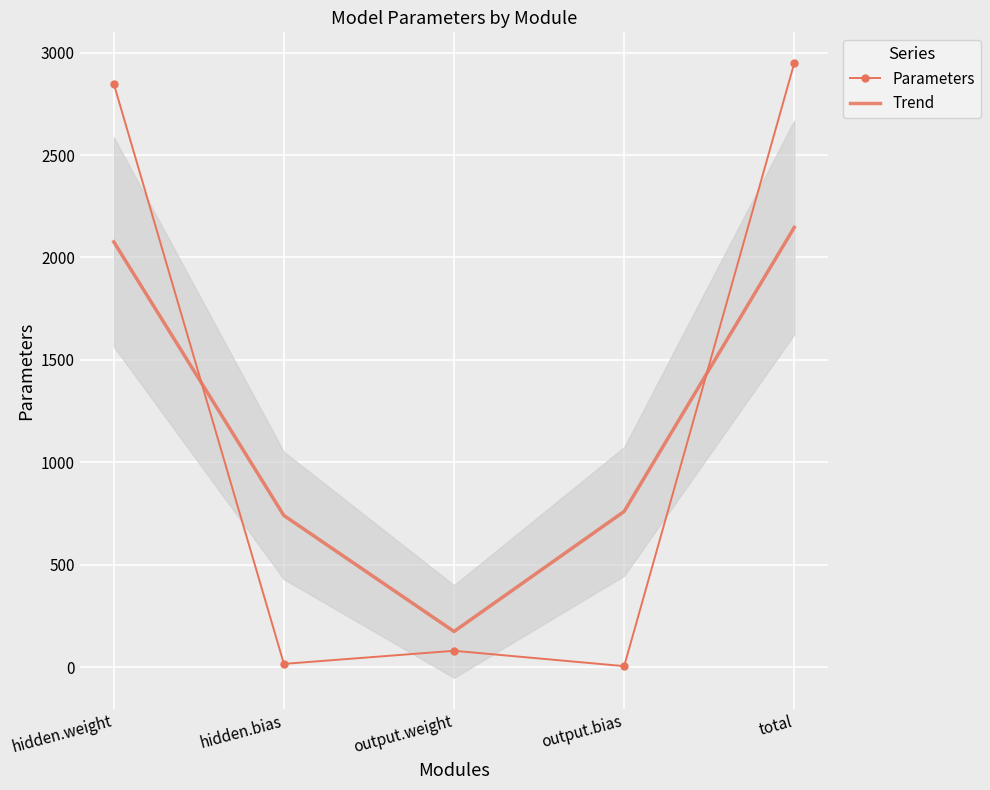

True or false: Parameters has more than 0 interior local peaks.

True